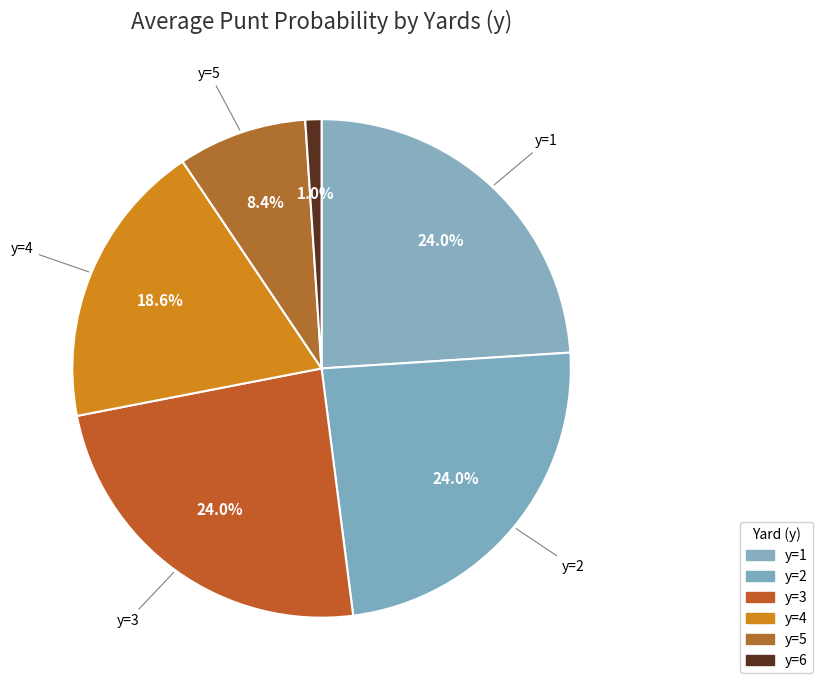

How many slices are in this pie chart?

6